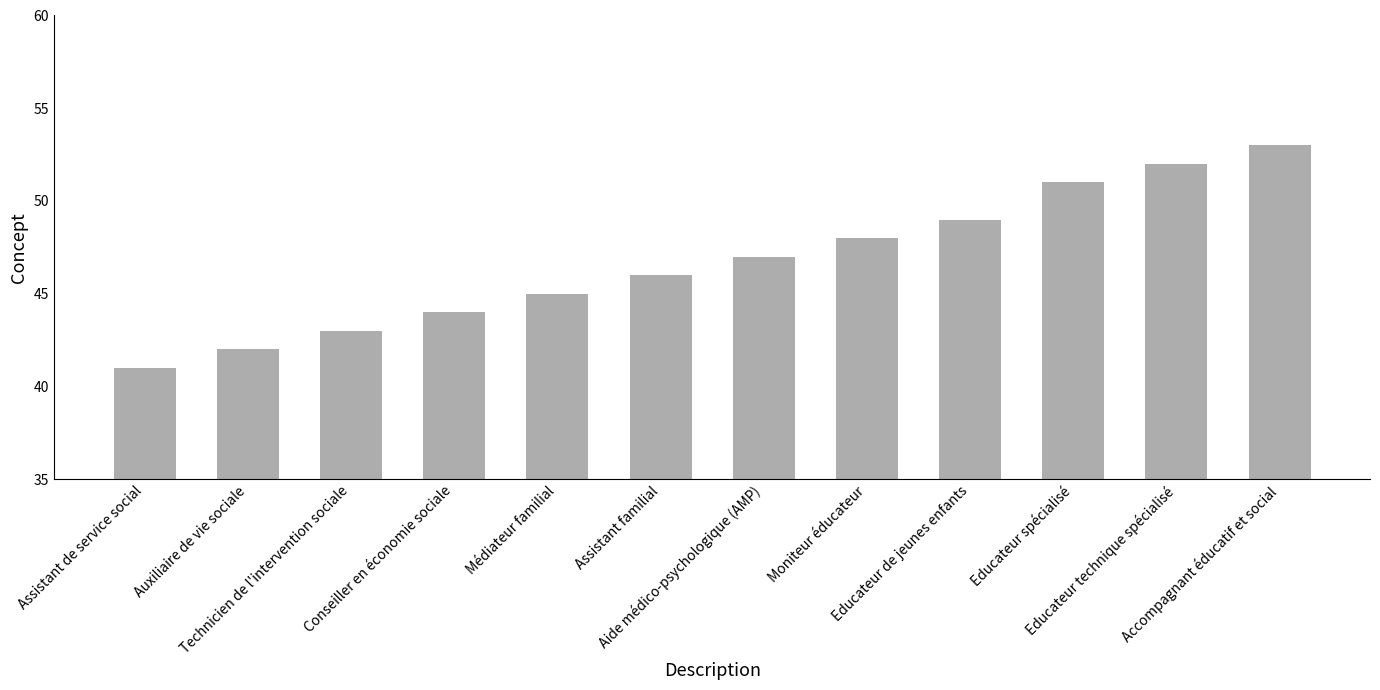

How many bars are there in total?

12